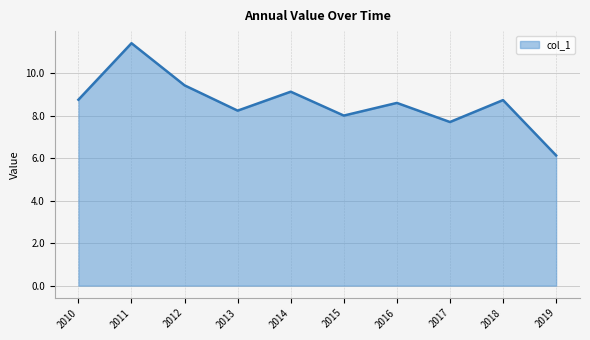

Approximately how many times larger is the value at 2019 compared to 2015?

0.8